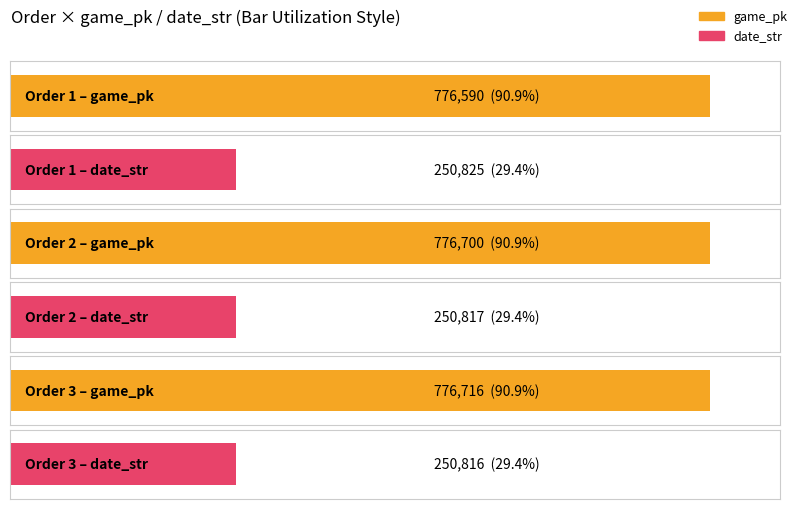

Is it true that game_pk equals 1326453 at 1?

False